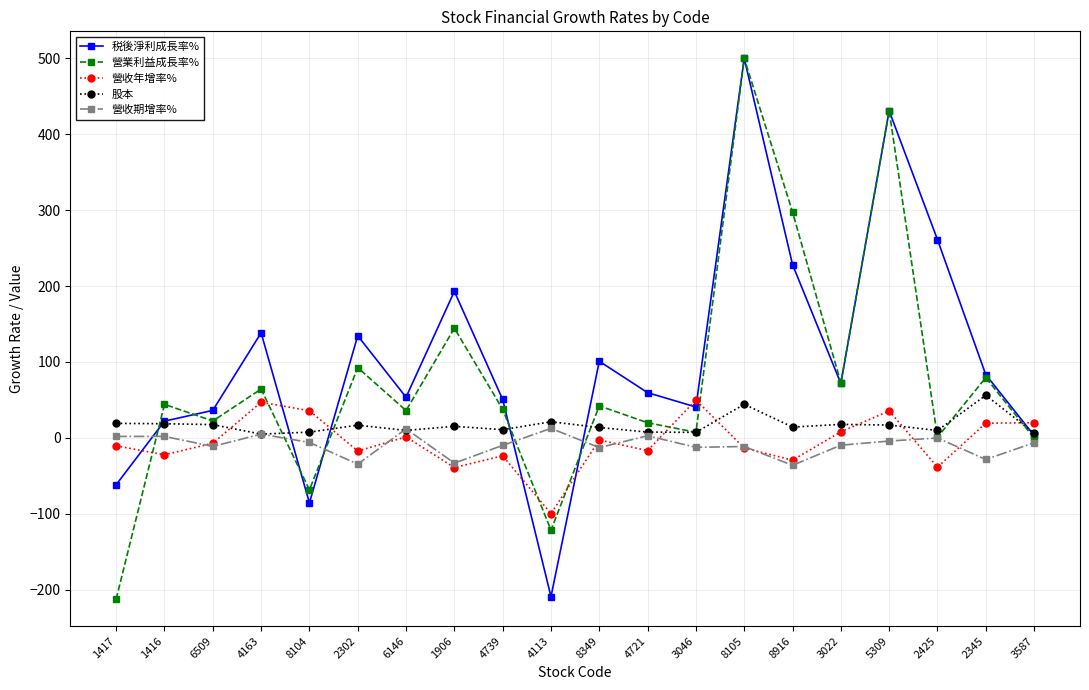

The 税後淨利成長率% series shows 100.8 at 8349. True or false?

True